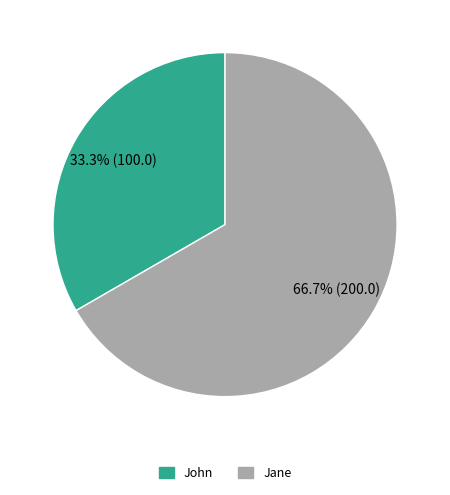

Between Jane and John, which is larger?

Jane